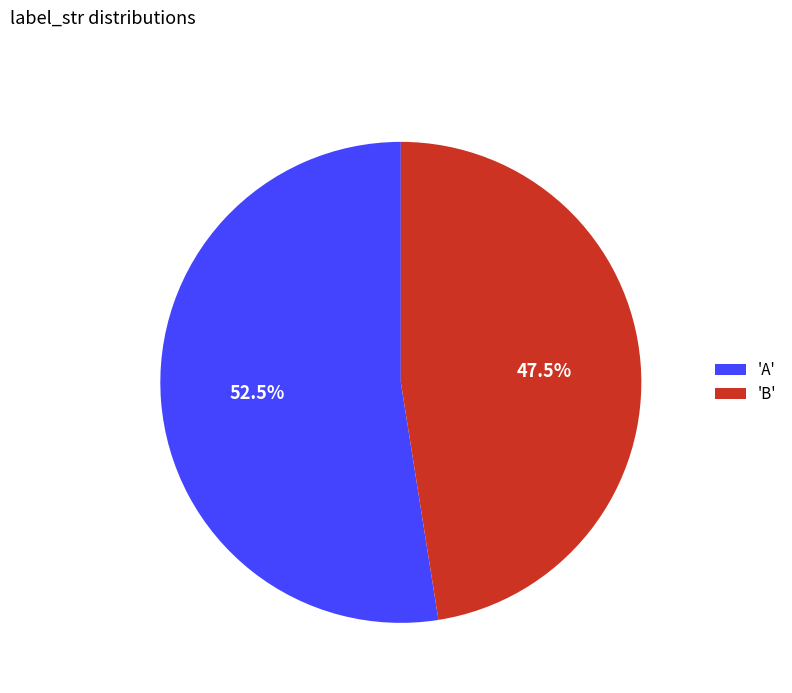

Combined, what portion of the pie is 'B' and 'A'?

100.0%